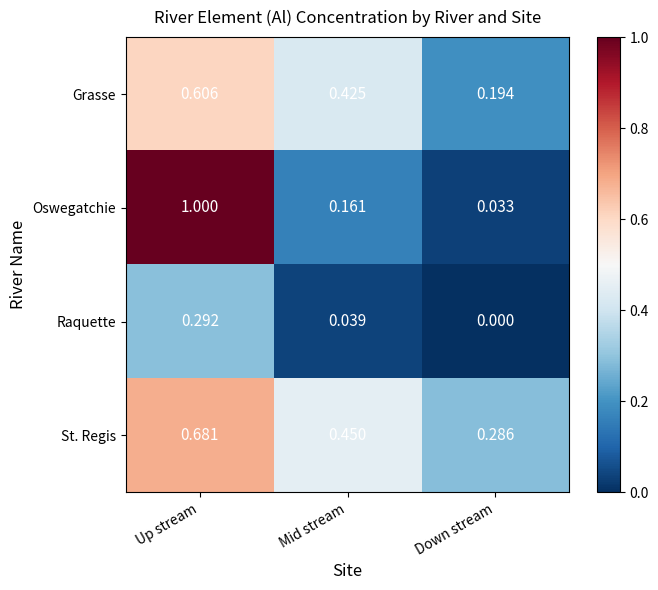

How many series are shown in this chart?

4